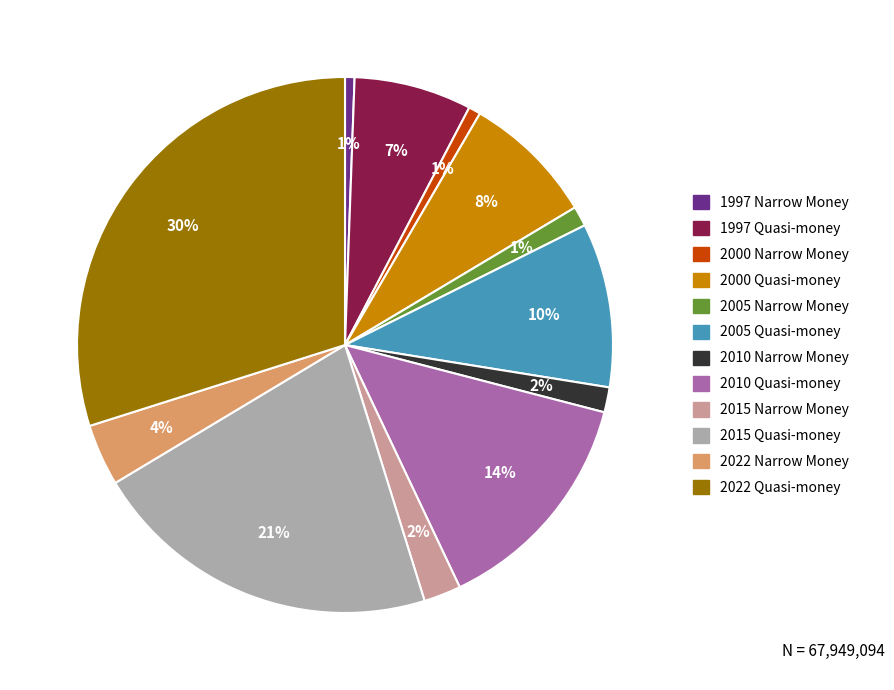

To the nearest percent, what is the average slice percentage?

8%